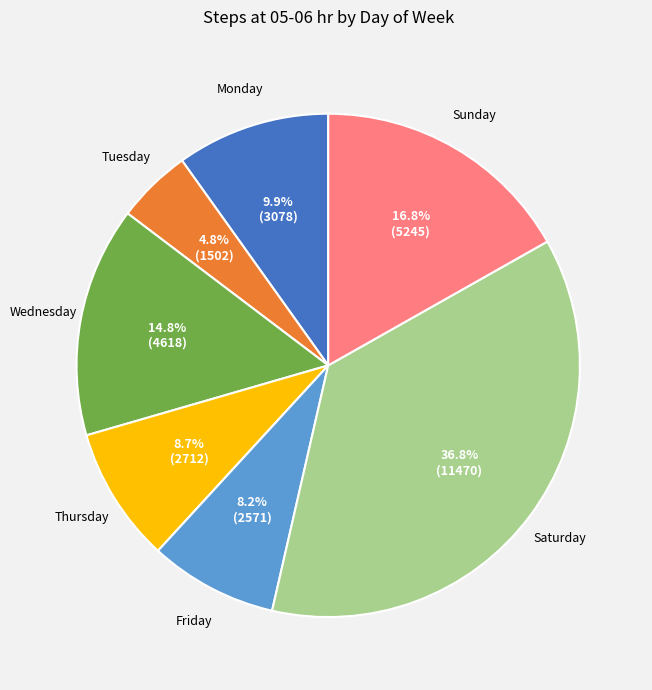

Is there a majority slice in this chart?

No